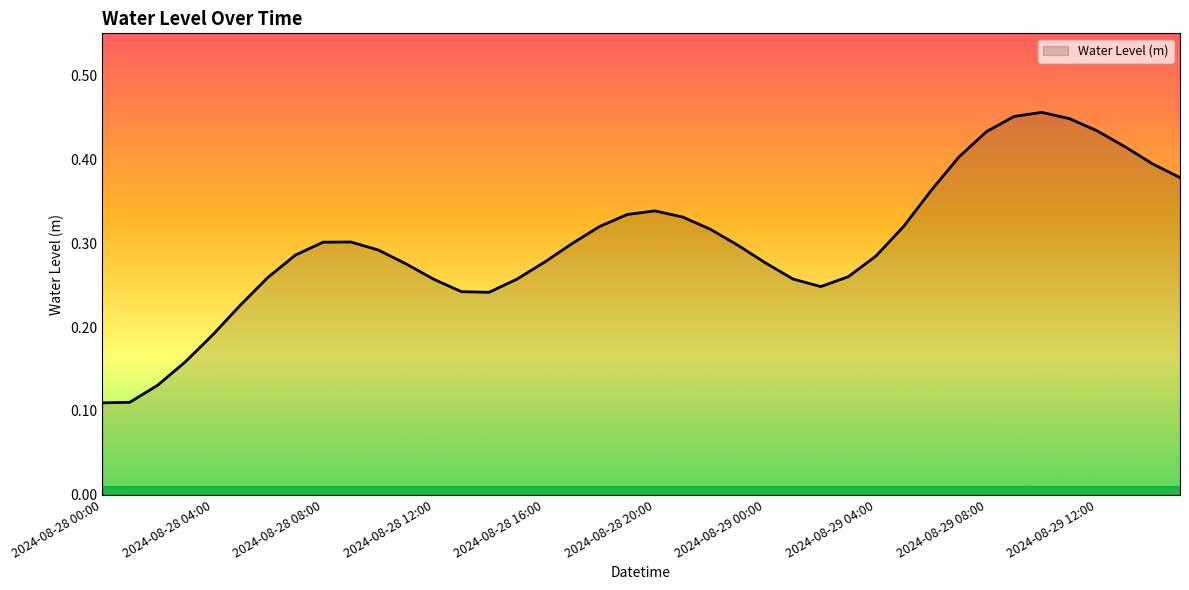

How many values are between 0 and 1?

40